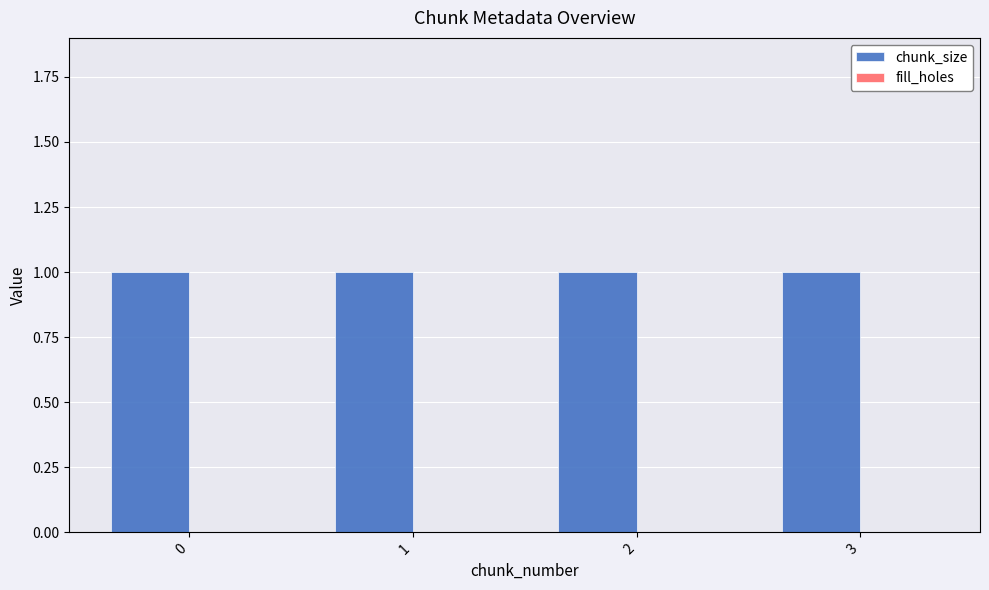

What is the total value across all series at 3?

1